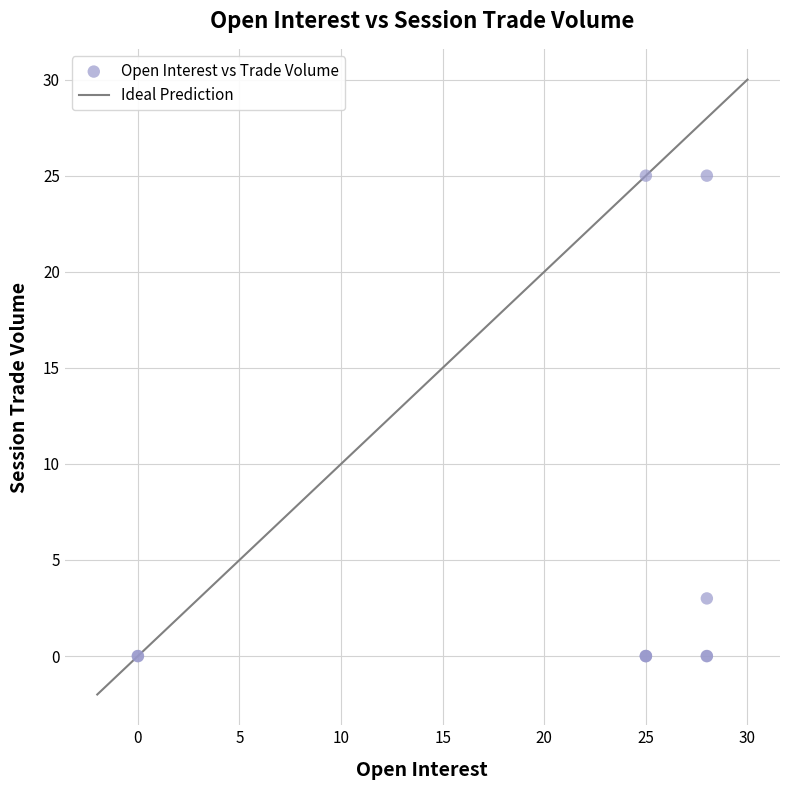

What Y value in the scatter plot is closest to 12?

3